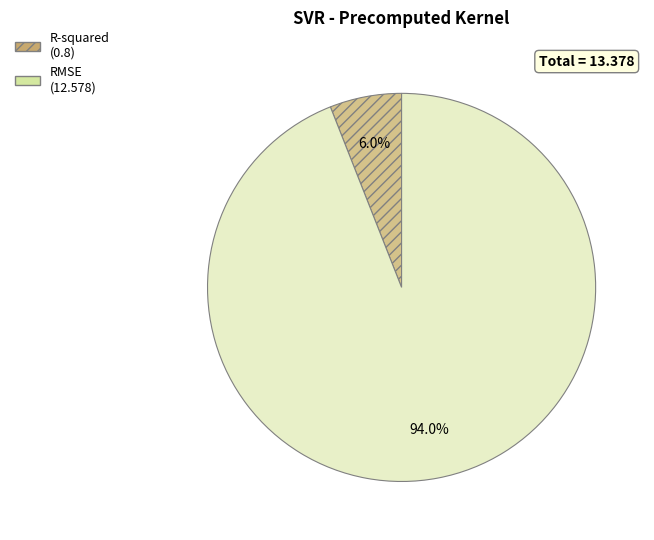

How much of the chart is everything except R-squared?

94.0%